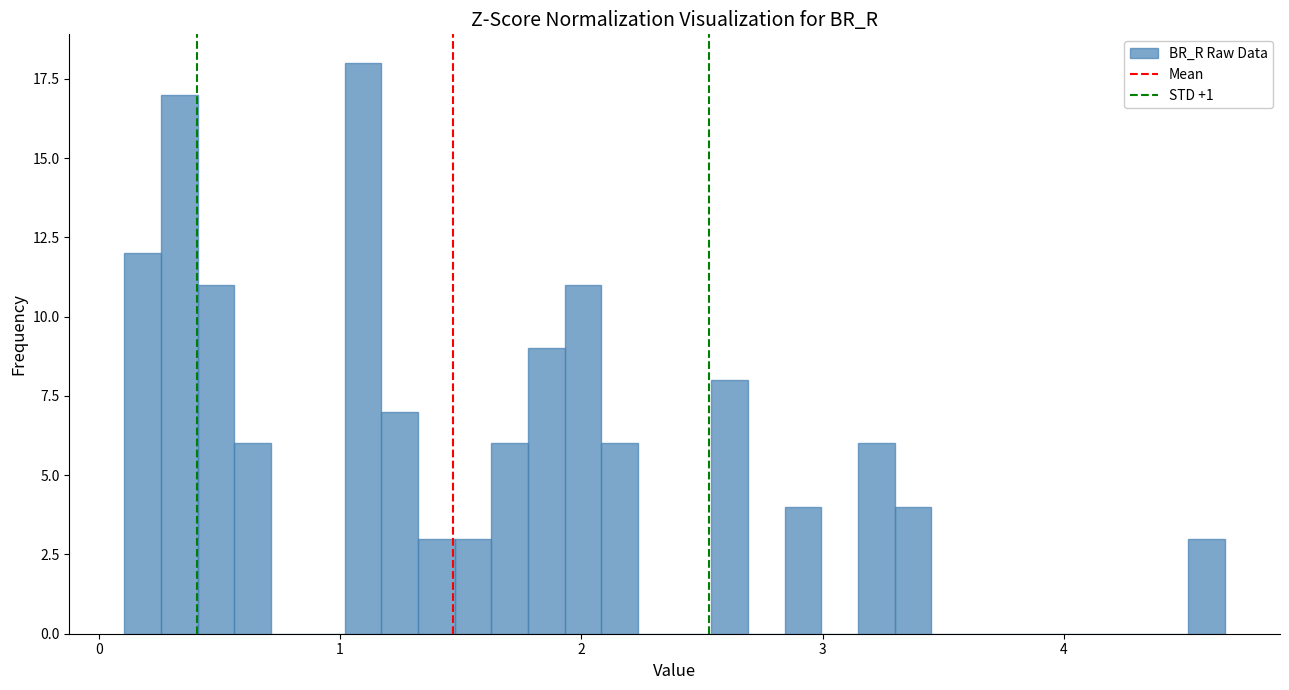

Around what value on the x-axis is the tallest bar? Give the approximate position of its centre, as read against the axis.

1.1